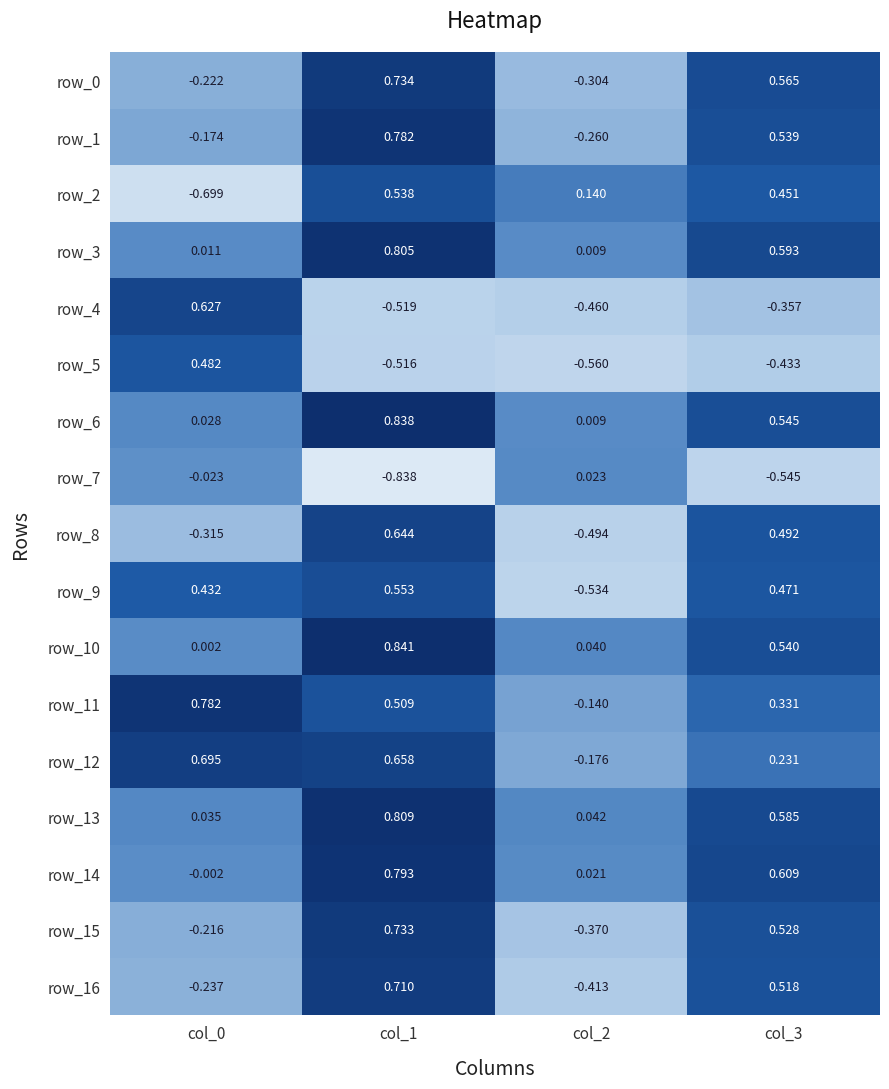

Which series changed the most between col_0 and col_1?

row_2